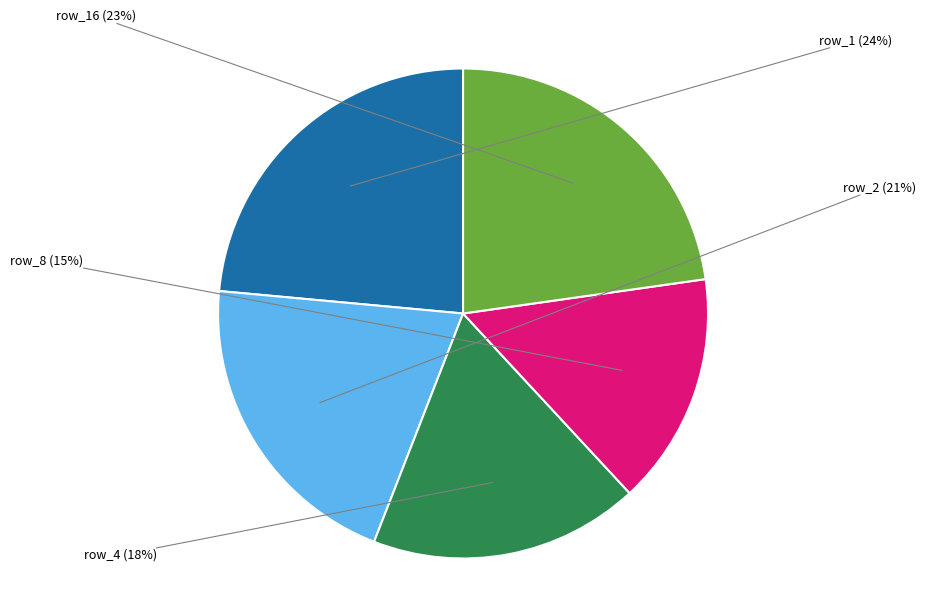

Is there a majority slice in this chart?

No